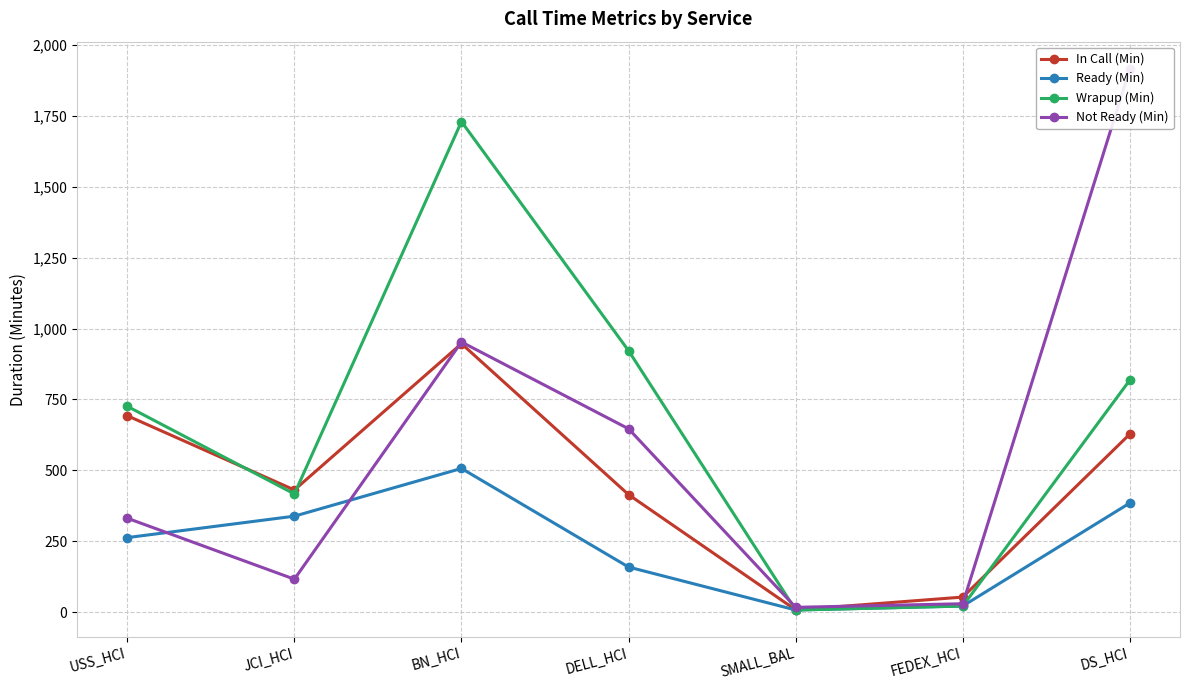

Reading left to right, list all the values displayed in this chart.

In Call (Min): USS_HCI=692.8	JCI_HCI=430.7	BN_HCI=947.0	DELL_HCI=414.2	SMALL_BAL=7.6	FEDEX_HCI=52.7	DS_HCI=628.1
Ready (Min): USS_HCI=262.6	JCI_HCI=338.2	BN_HCI=506.6	DELL_HCI=158.6	SMALL_BAL=7.1	FEDEX_HCI=21.1	DS_HCI=384.8
Wrapup (Min): USS_HCI=725.9	JCI_HCI=416.7	BN_HCI=1730.6	DELL_HCI=922.1	SMALL_BAL=6.9	FEDEX_HCI=21.0	DS_HCI=818.7
Not Ready (Min): USS_HCI=331.0	JCI_HCI=115.9	BN_HCI=952.9	DELL_HCI=646.5	SMALL_BAL=16.5	FEDEX_HCI=29.2	DS_HCI=1917.2